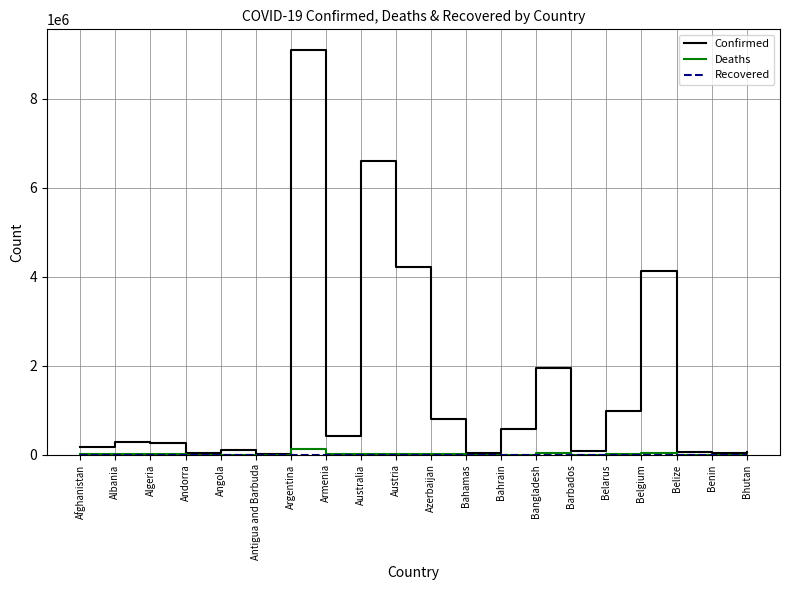

Which series has the largest range (max minus min)?

Confirmed